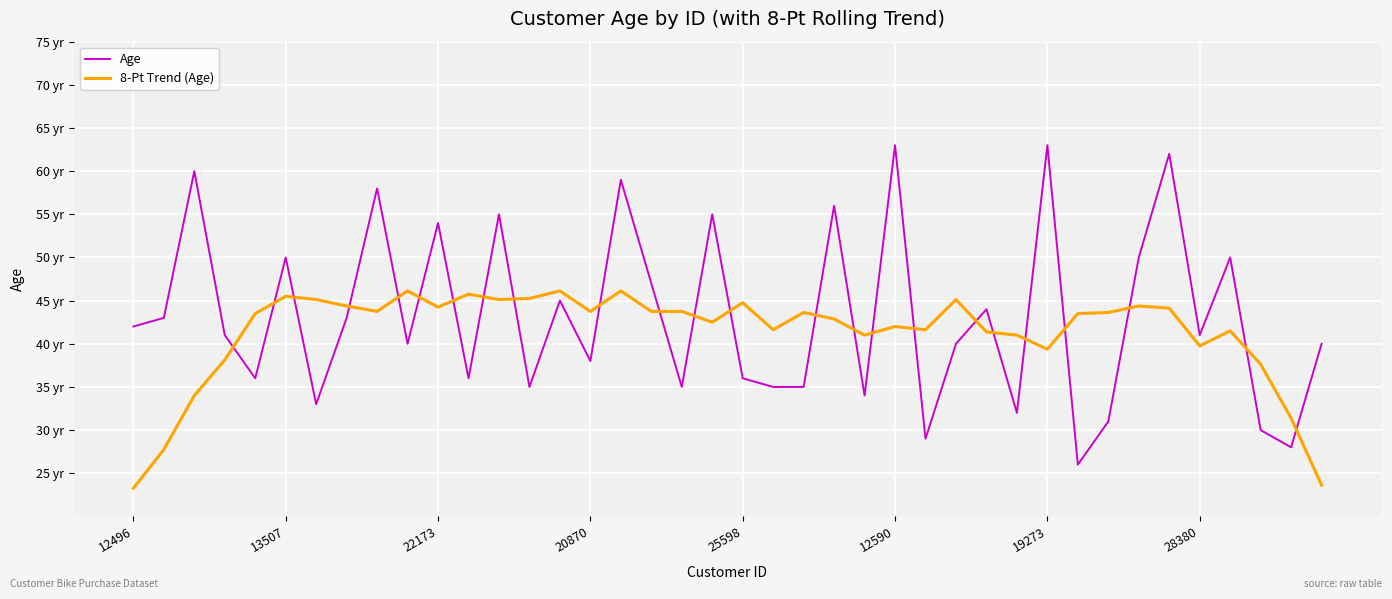

List the series in order of their peak value, highest first.

Age, 8-Pt Trend (Age)